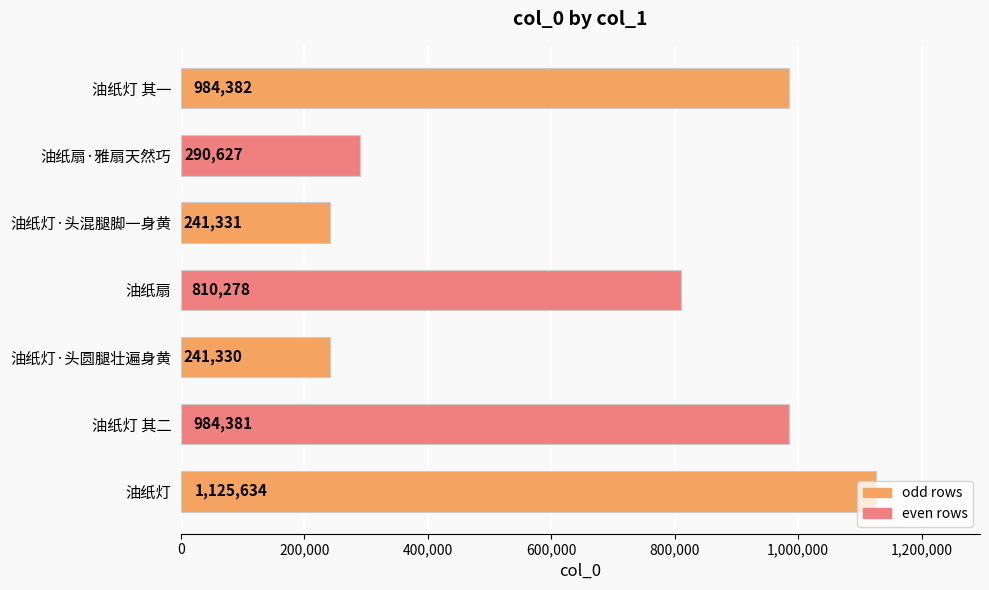

Where is the data nearest to the value 683482?

油纸扇